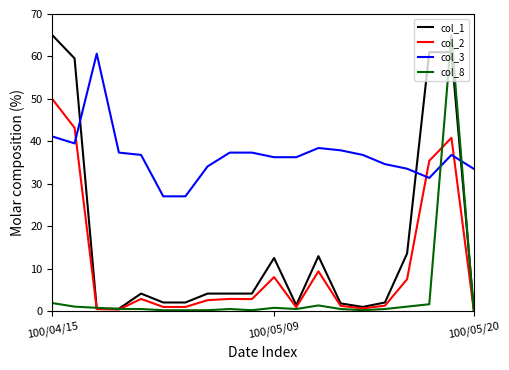

What is the greatest value displayed?

65.0